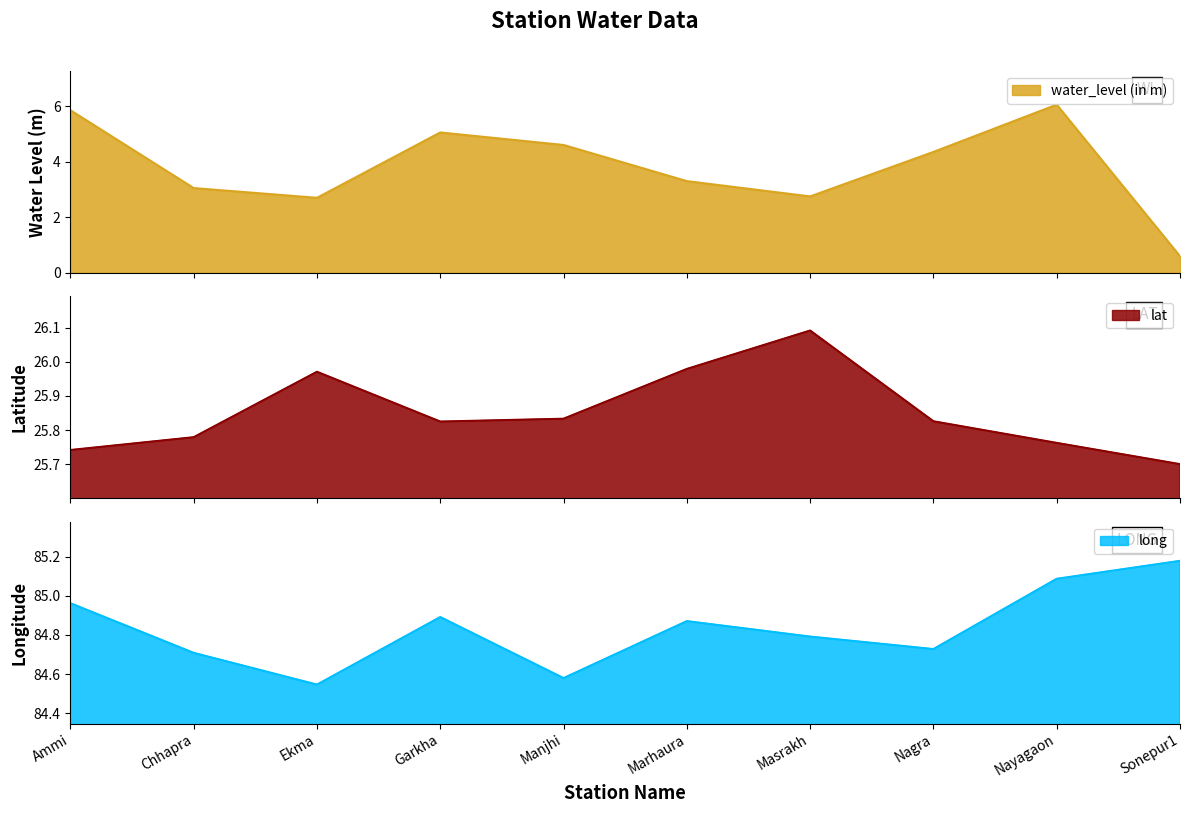

Reading left to right, list all the values displayed in this chart.

water_level (in m): 5.8	3.0	2.7	5.0	4.6	3.3	2.8	4.3	6.0	0.6
lat: 25.7	25.8	26.0	25.8	25.8	26.0	26.1	25.8	25.8	25.7
long: 85.0	84.7	84.5	84.9	84.6	84.9	84.8	84.7	85.1	85.2